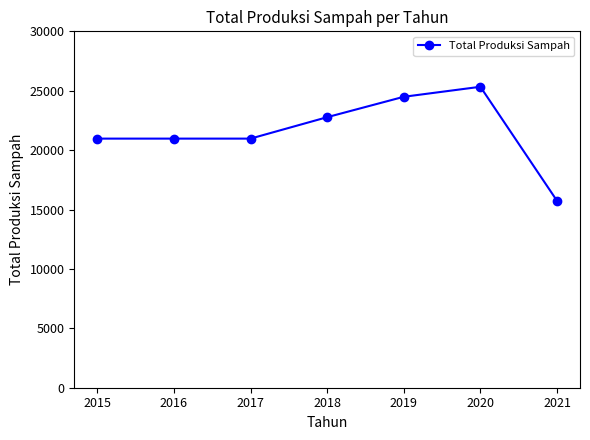

The chart shows a value of 25333.0 at 2020. True or false?

True